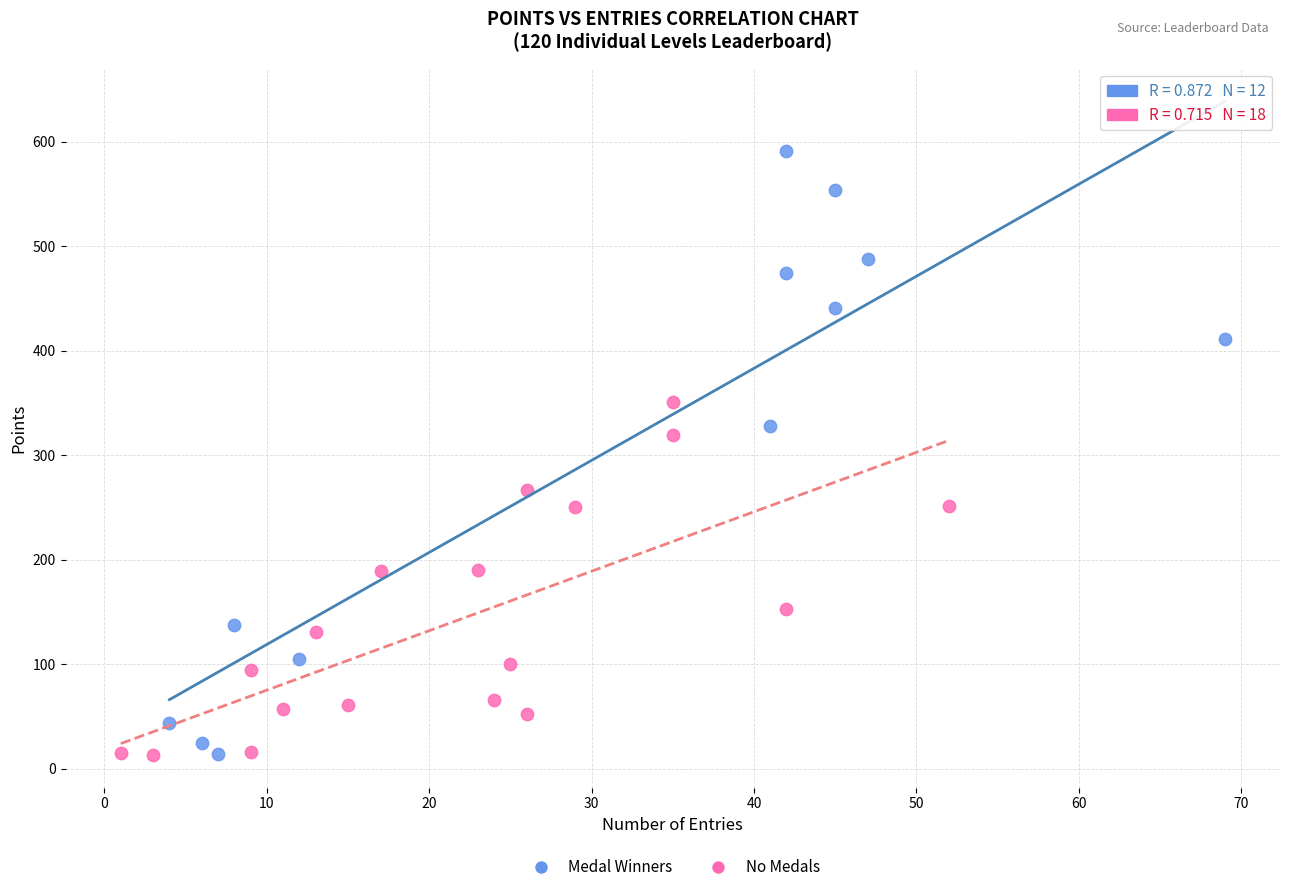

Which series has the largest Y range (max minus min)?

Medal Winners